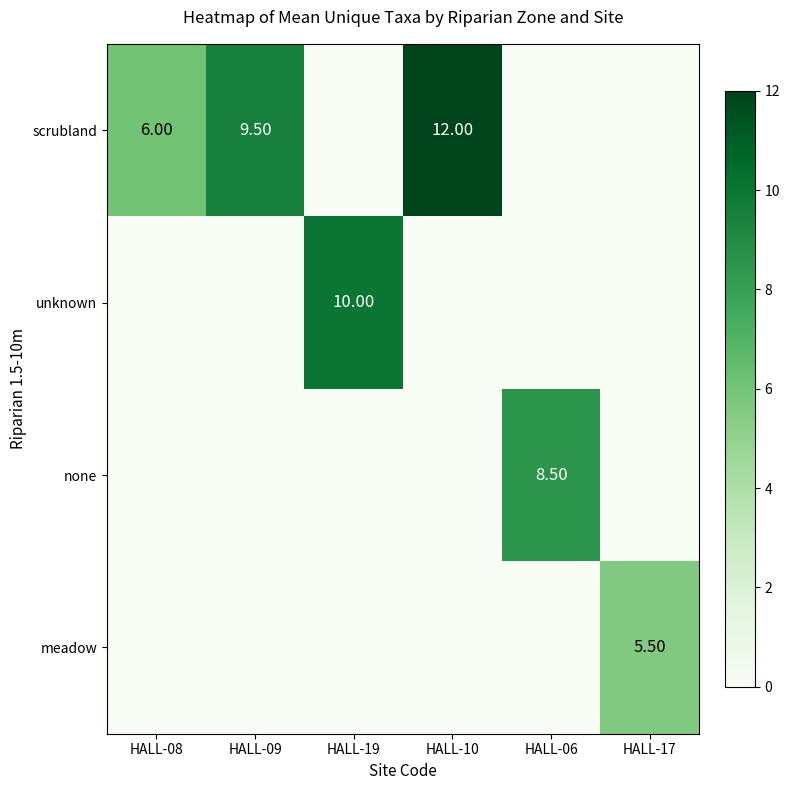

True or false: row_0 has a value of 8.4 at HALL-17.

False